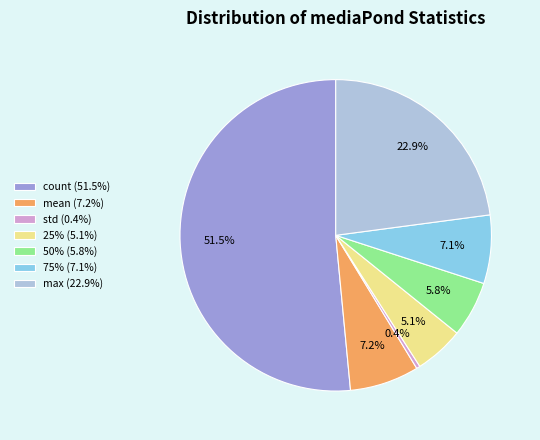

To the nearest percent, what is the difference between the largest and smallest slice percentages?

51%